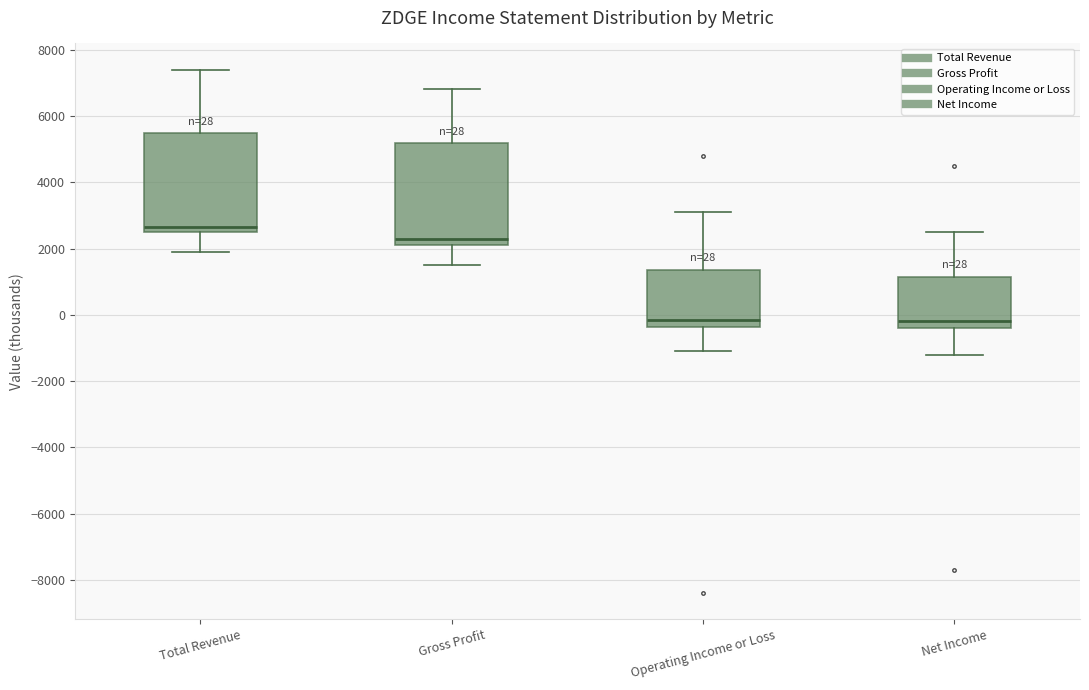

Which box's median line is the highest?

Total Revenue